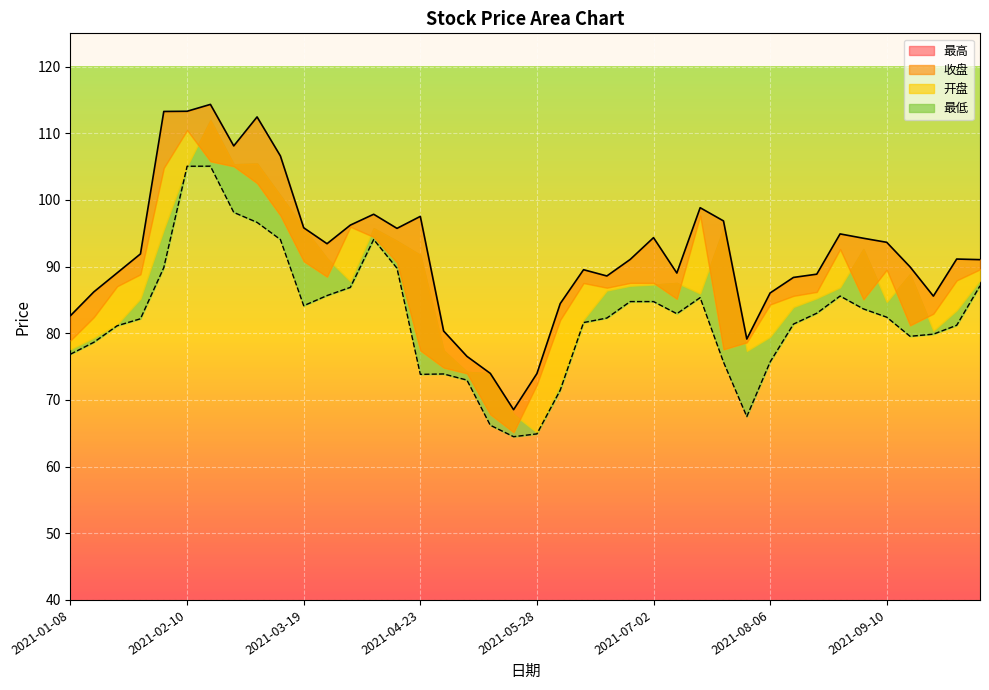

Reading left to right, list all the values displayed in this chart.

最高_line: 82.7	86.2	89.1	91.9	113.3	113.3	114.3	108.1	112.5	106.6	95.8	93.4	96.2	97.9	95.7	97.5	80.3	76.5	74.0	68.5	74.0	84.5	89.5	88.6	91.1	94.3	89.0	98.8	96.9	79.1	86.0	88.4	88.9	94.9	94.3	93.7	90.0	85.6	91.1	91.0
最低_line: 76.9	78.7	81.1	82.2	89.8	105.1	105.1	98.1	96.6	94.1	84.1	85.7	86.9	94.1	89.8	73.8	73.9	73.0	66.2	64.5	64.9	71.5	81.6	82.3	84.8	84.8	82.9	85.3	75.7	67.5	75.7	81.4	83.0	85.6	83.7	82.4	79.5	79.9	81.2	87.1